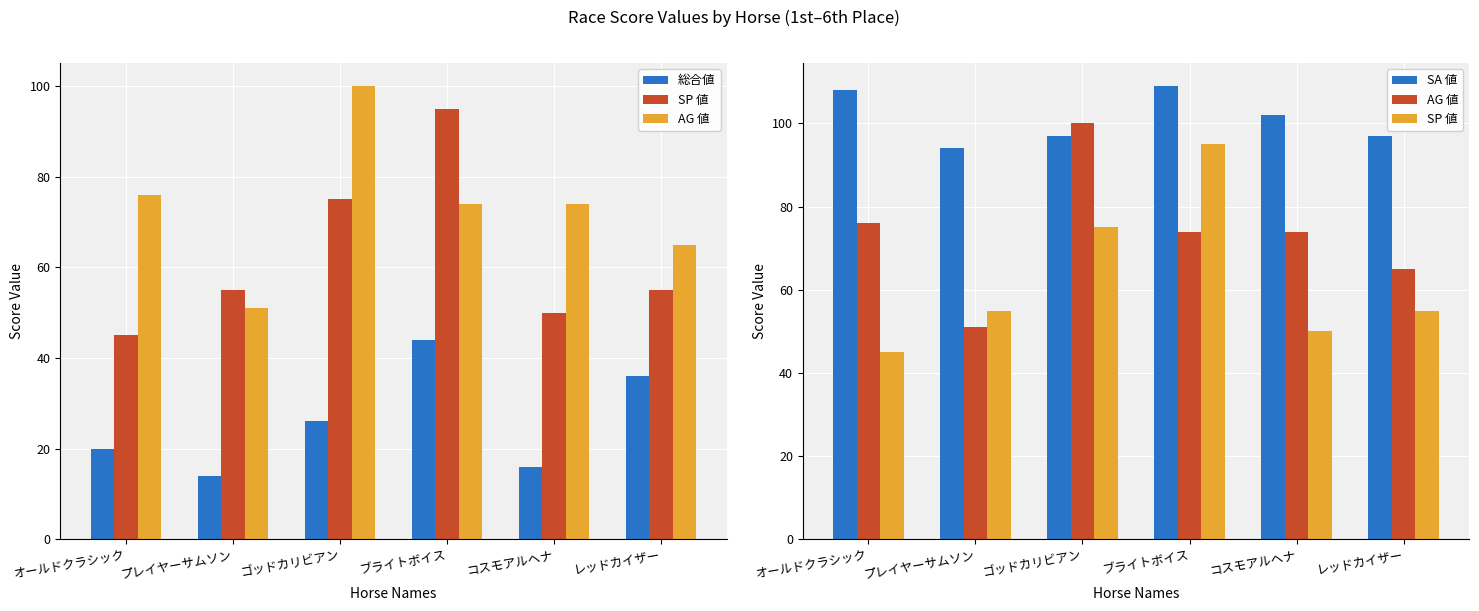

What is the total value across all series at レッドカイザー?

253